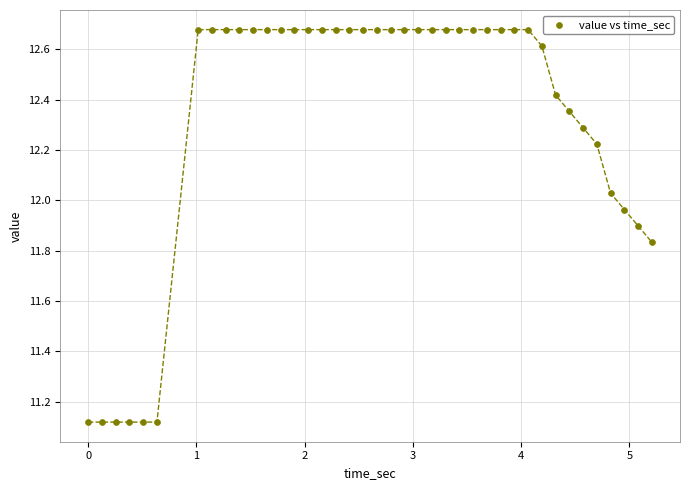

What is the range of Y values (max minus min)?

1.6